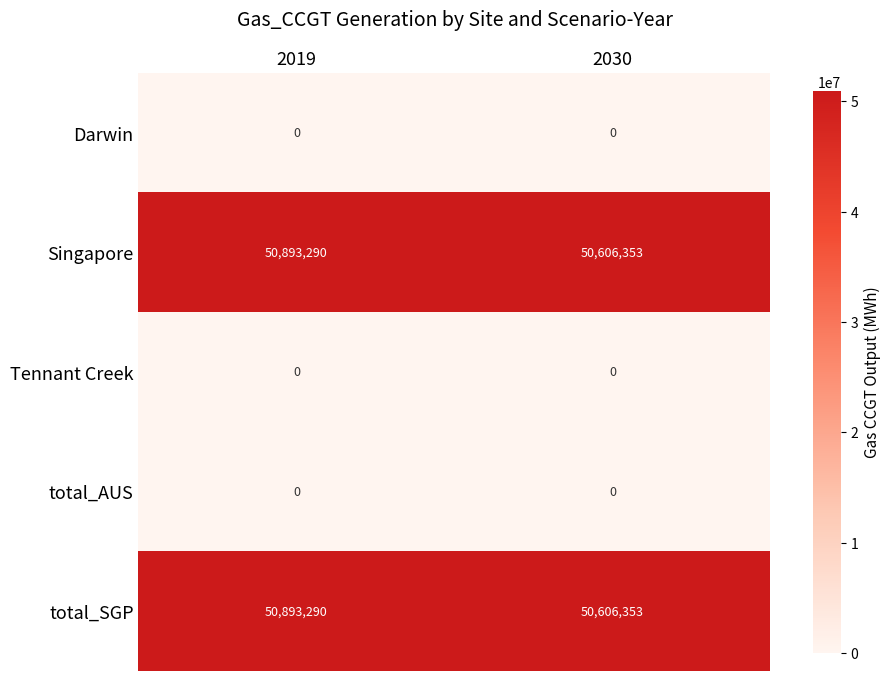

How many categories are shown in the chart?

2